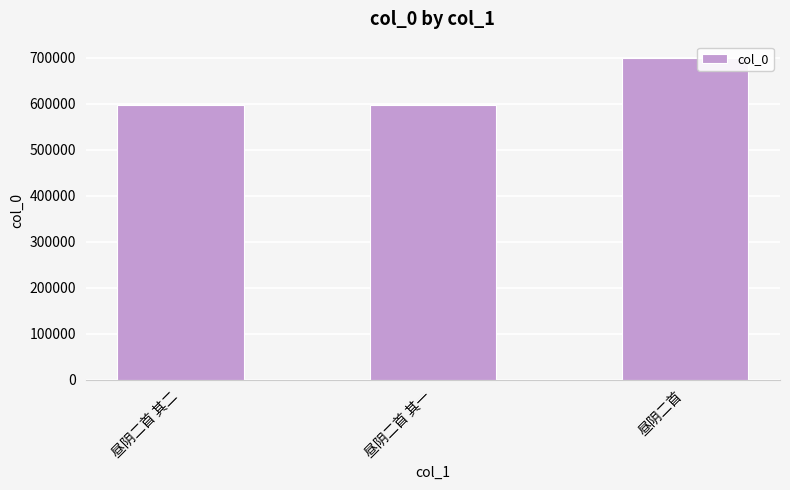

What is the change in value from 昼阴二首 其二 to 昼阴二首?

+103353